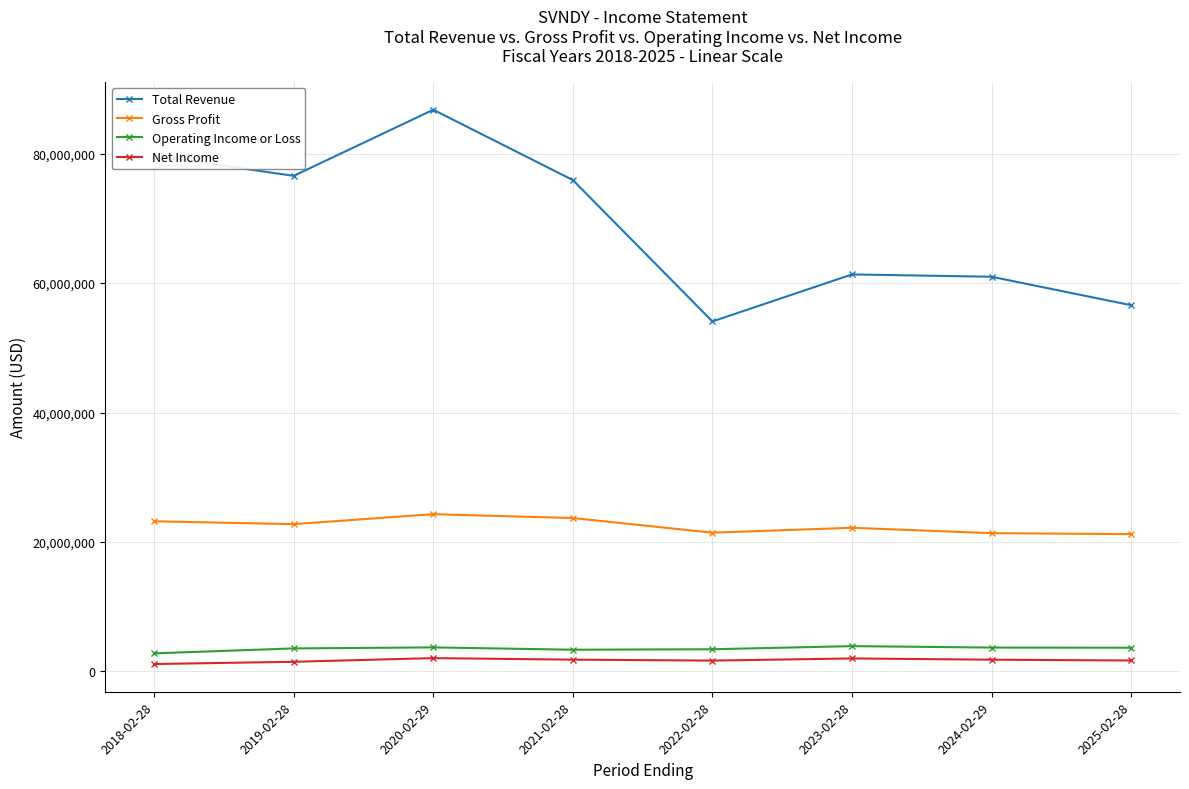

Read the Operating Income or Loss value at 2023-02-28.

3916200